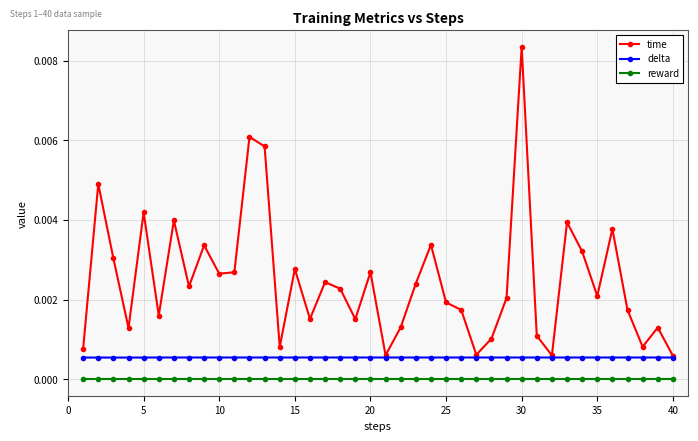

What is the sum of all time values?

0.1